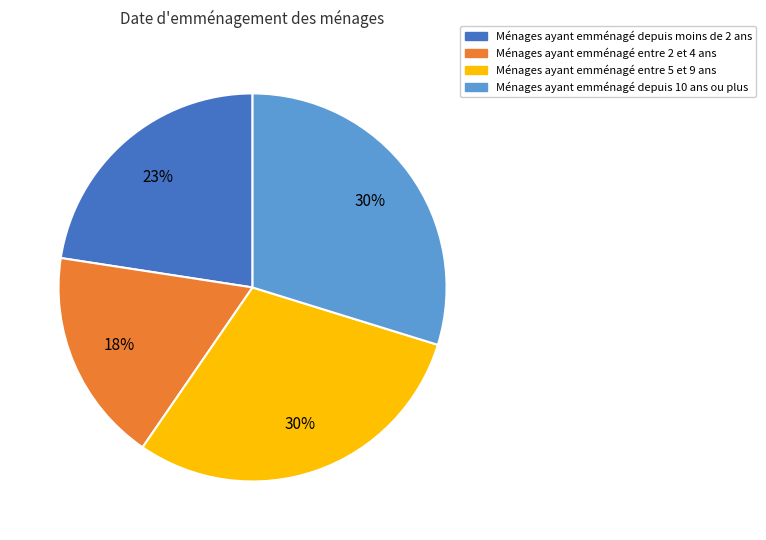

Count the number of slices in the pie.

4